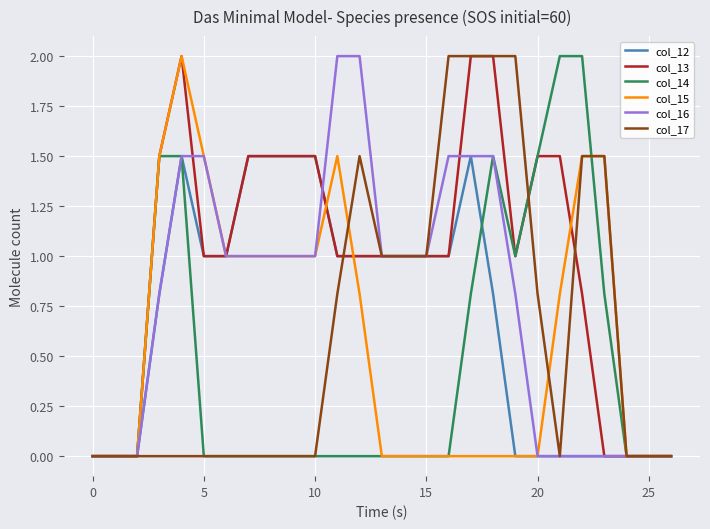

What is the maximum value shown in the chart?

2.0